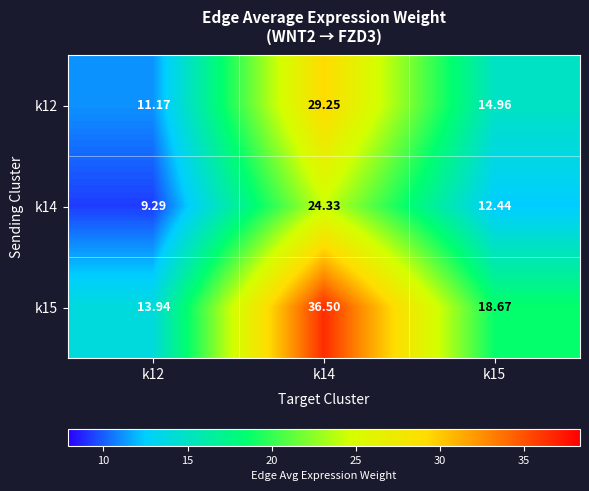

Is the value of k12 at k12 greater than the value of k15 at k15?

No